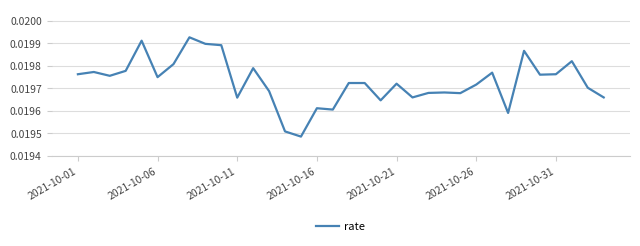

Which category has the highest value across all series?

7